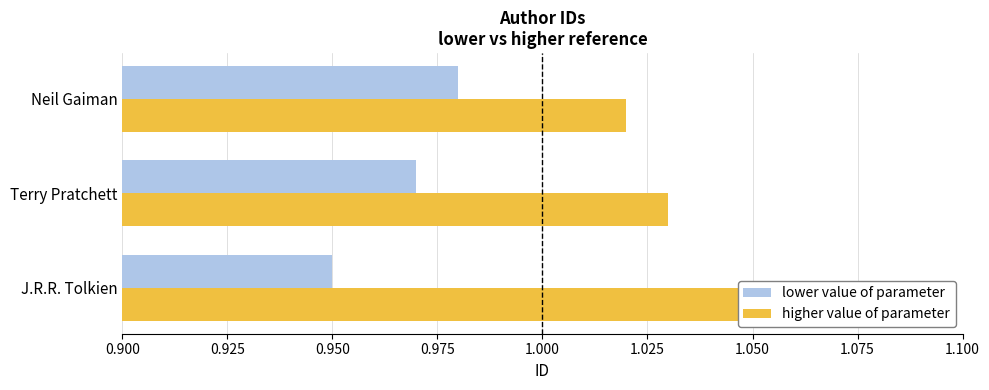

What is the sum of the higher value of parameter values at 0.925 and 0.900?

2.1